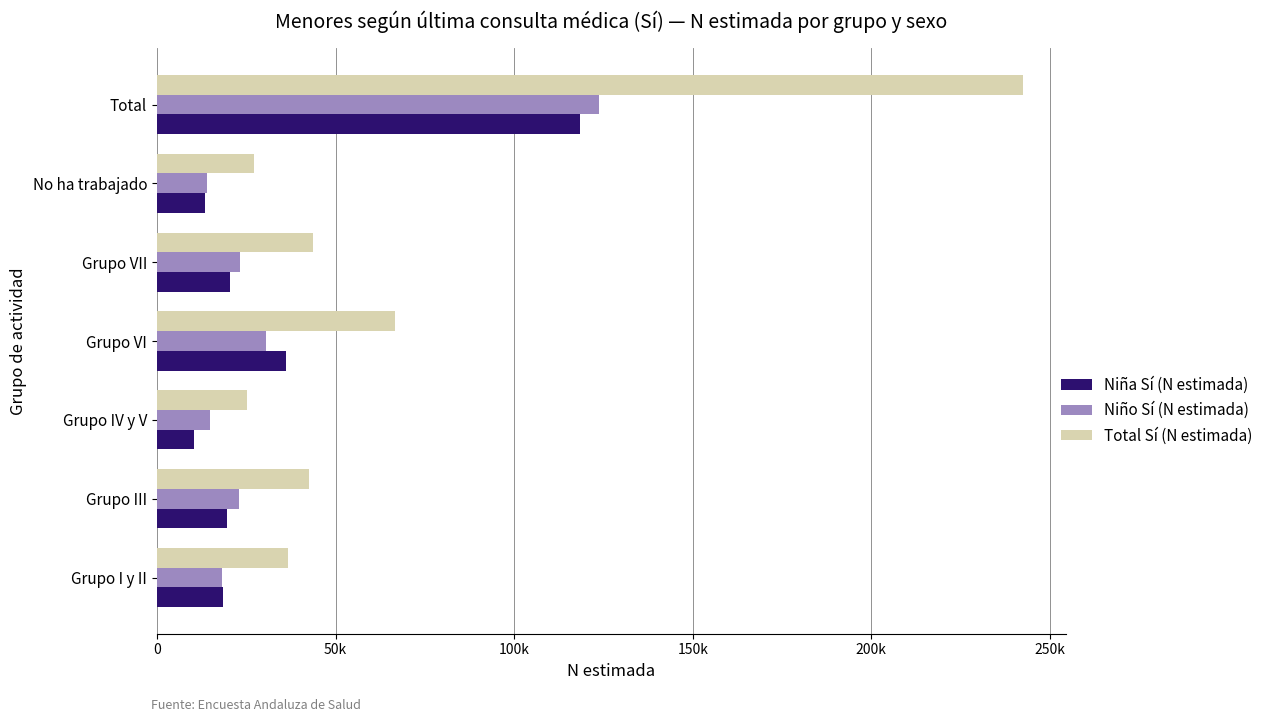

What are all the series names shown in the legend?

Niña Sí (N estimada), Niño Sí (N estimada), Total Sí (N estimada)